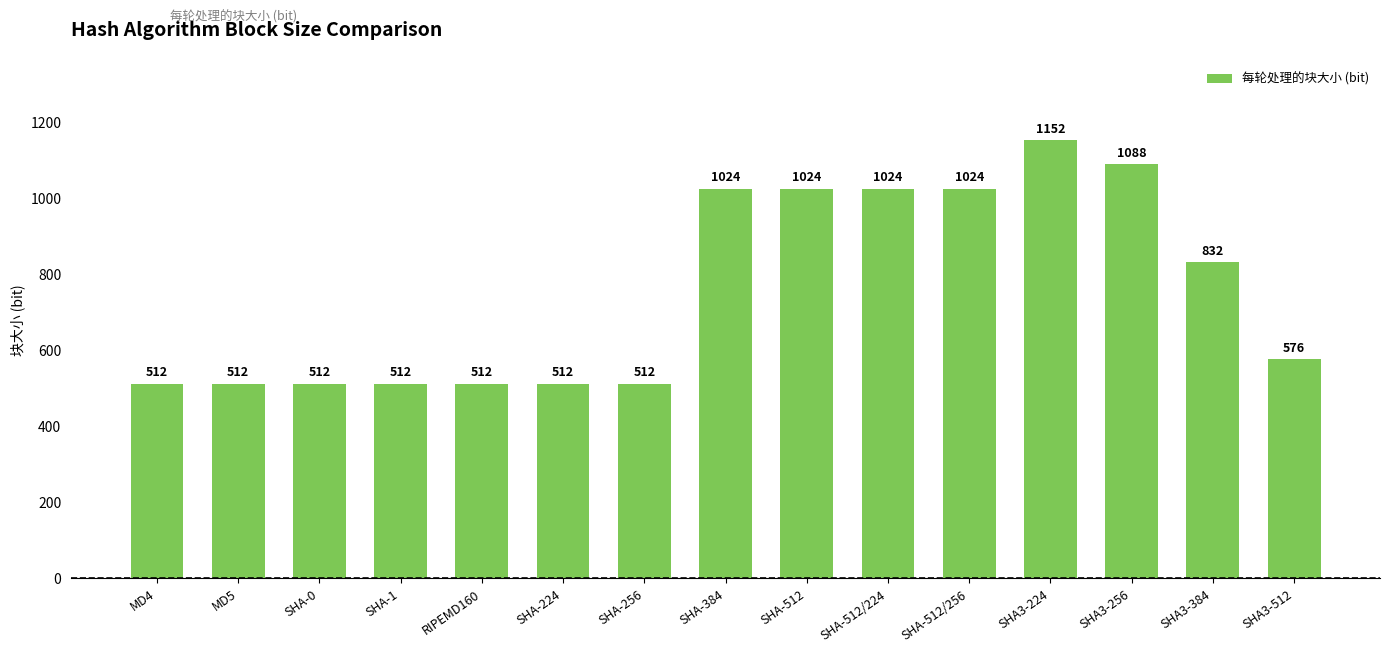

What is the value of the 4th bar from the left?

512